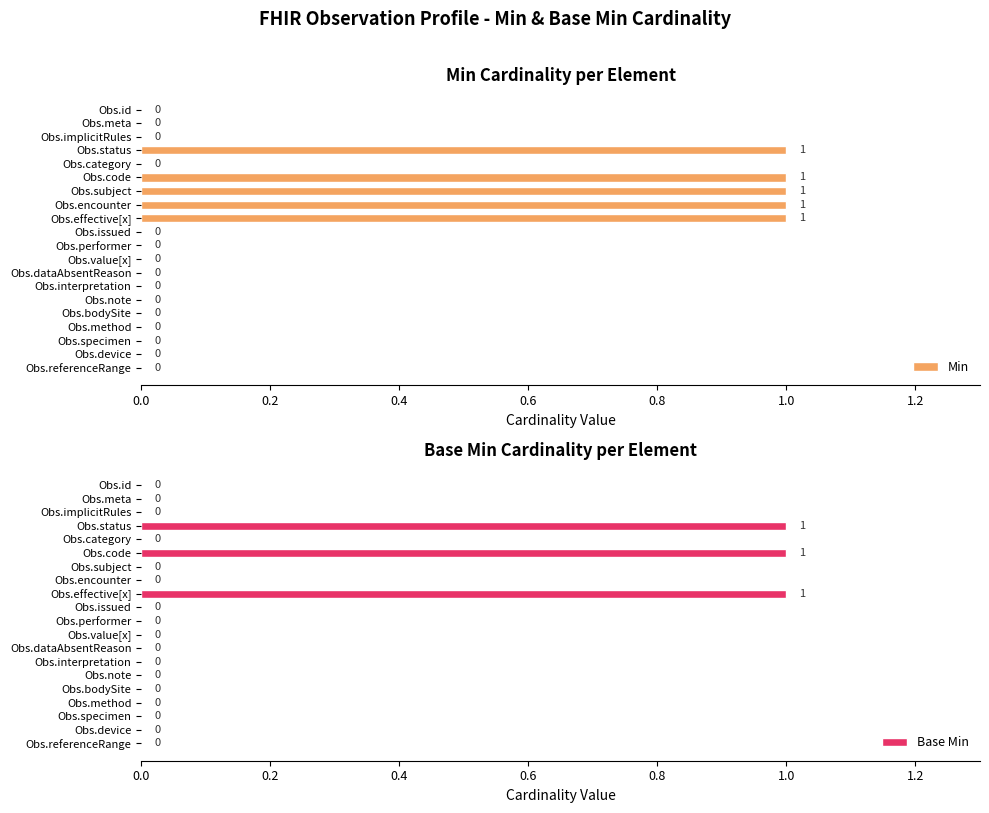

What is the value of the Min bar at the 4th from the left?

1